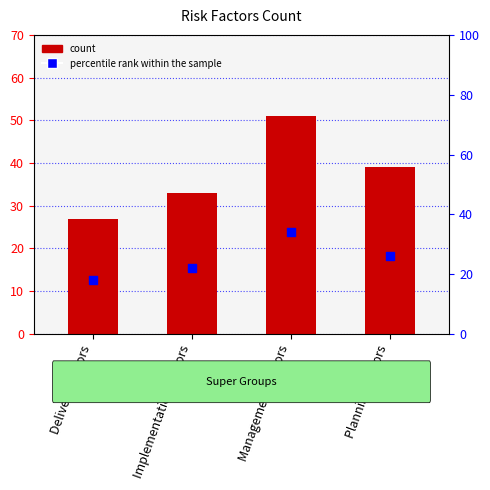

Which series has the largest total across all categories?

Count of SuperGroup